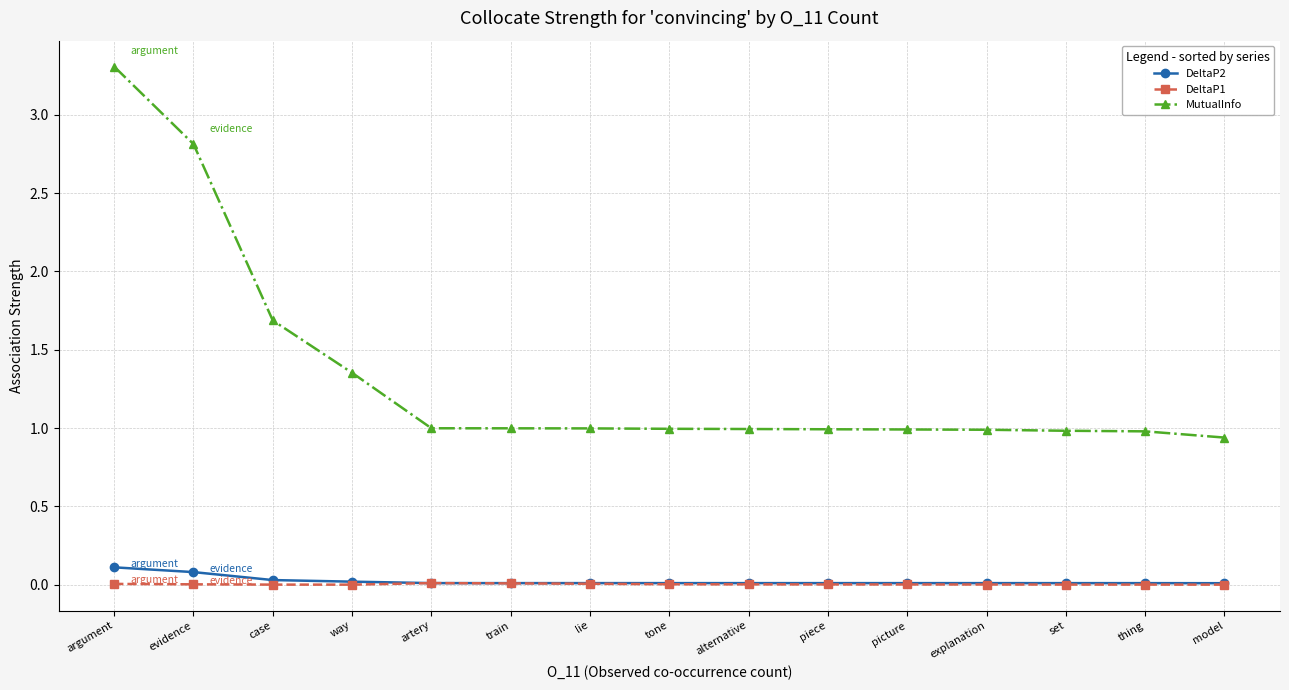

True or false: DeltaP1 has more than 0 interior local peaks.

True